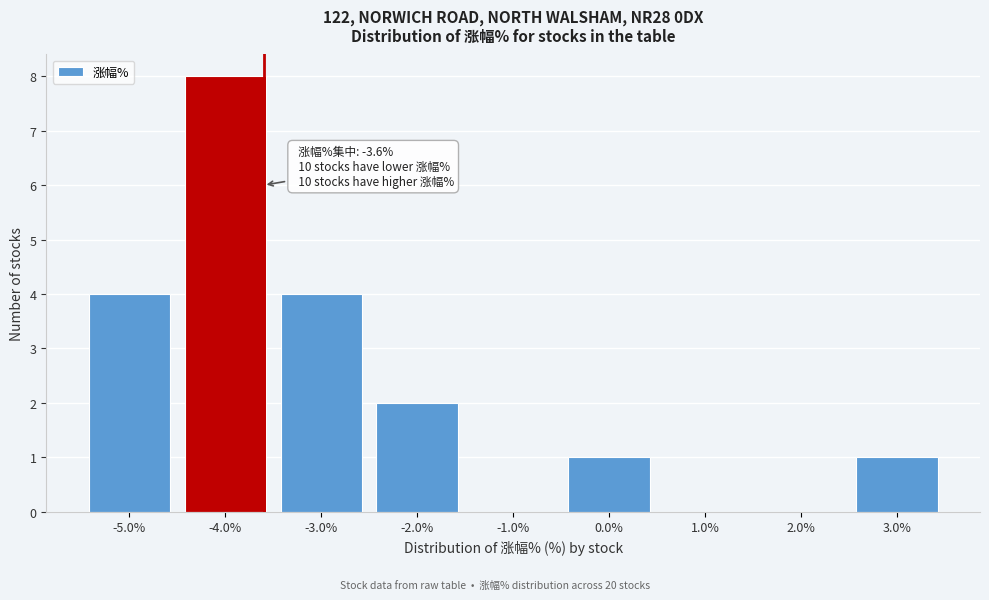

Over which range of the x-axis is the bar tallest?

-4.5 to -3.5